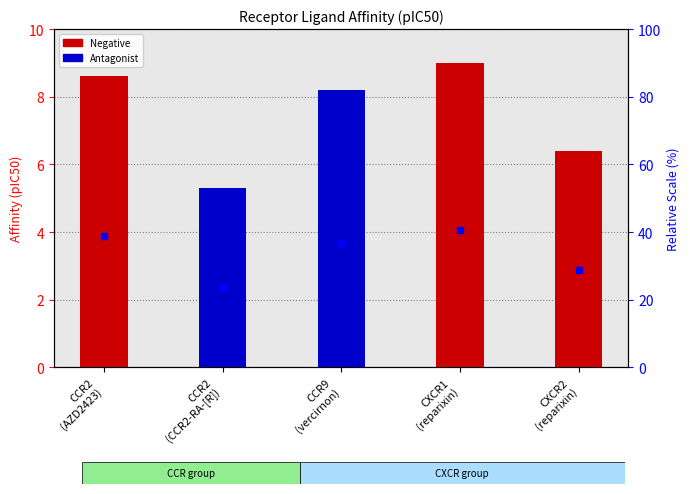

Reading left to right, list all the values displayed in this chart.

CCR2
(AZD2423)=8.6	CCR2
(CCR2-RA-[R])=5.3	CCR9
(vercirnon)=8.2	CXCR1
(reparixin)=9.0	CXCR2
(reparixin)=6.4